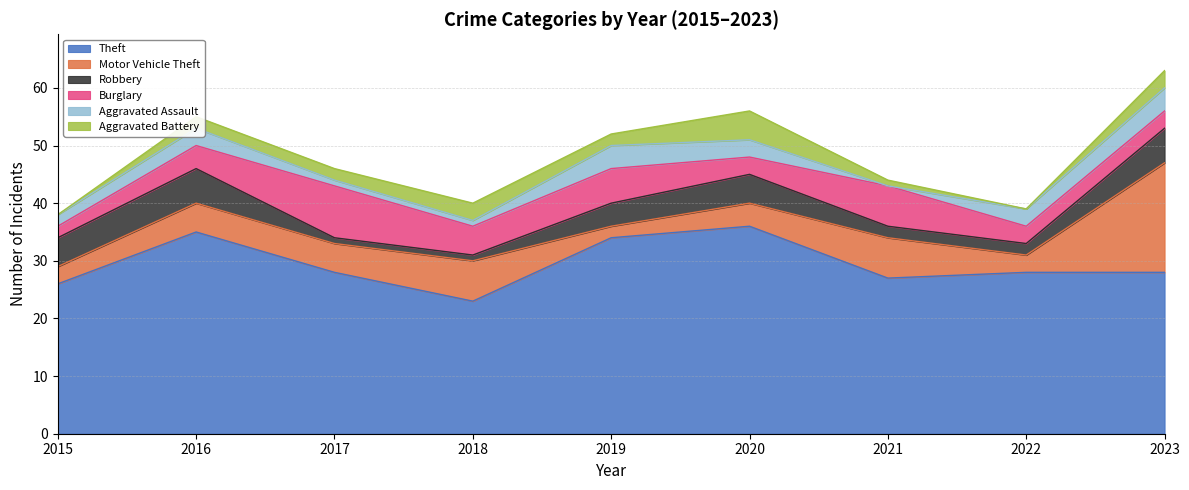

What is the maximum value for Theft?

36